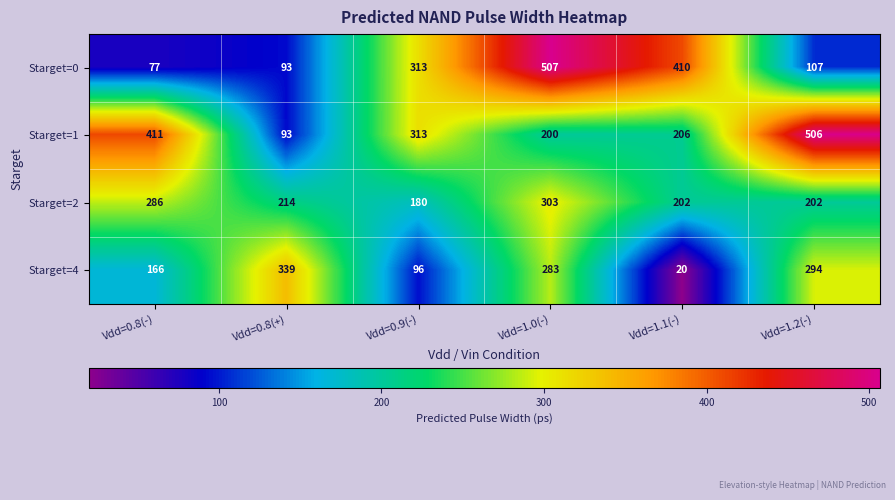

Which category has the highest value across all series?

Vdd=1.0(-)